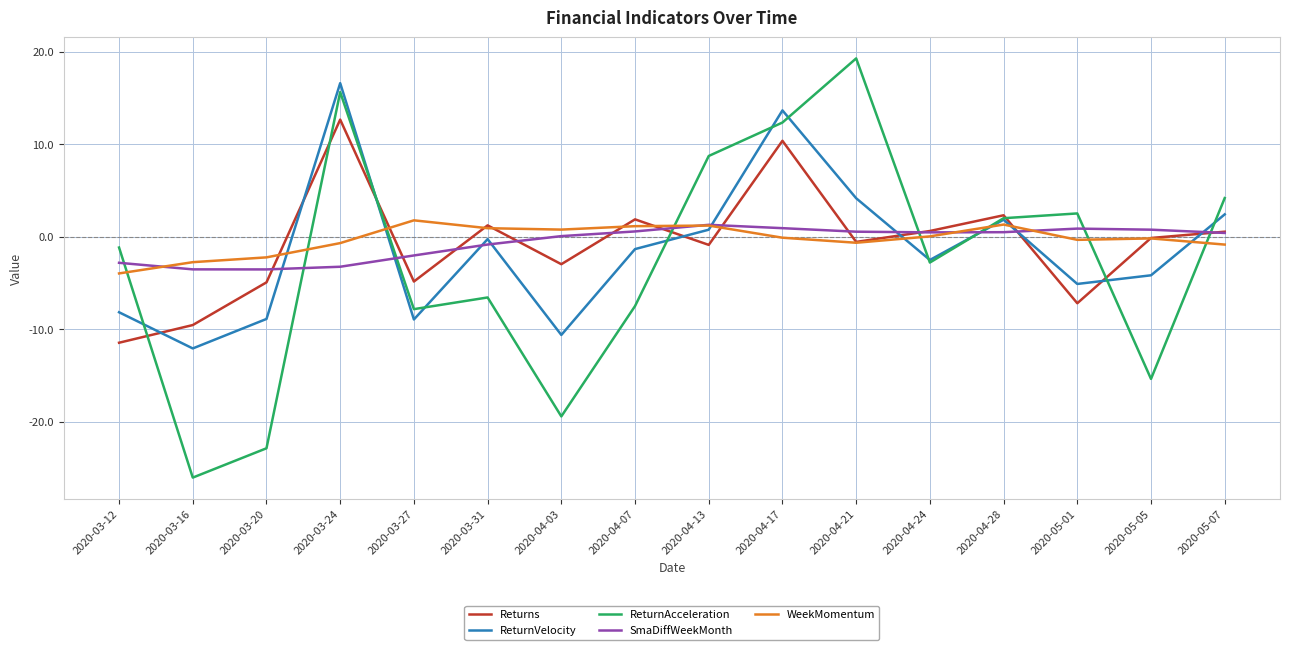

Between which two adjacent categories do ReturnVelocity and SmaDiffWeekMonth first intersect?

2020-03-20 and 2020-03-24